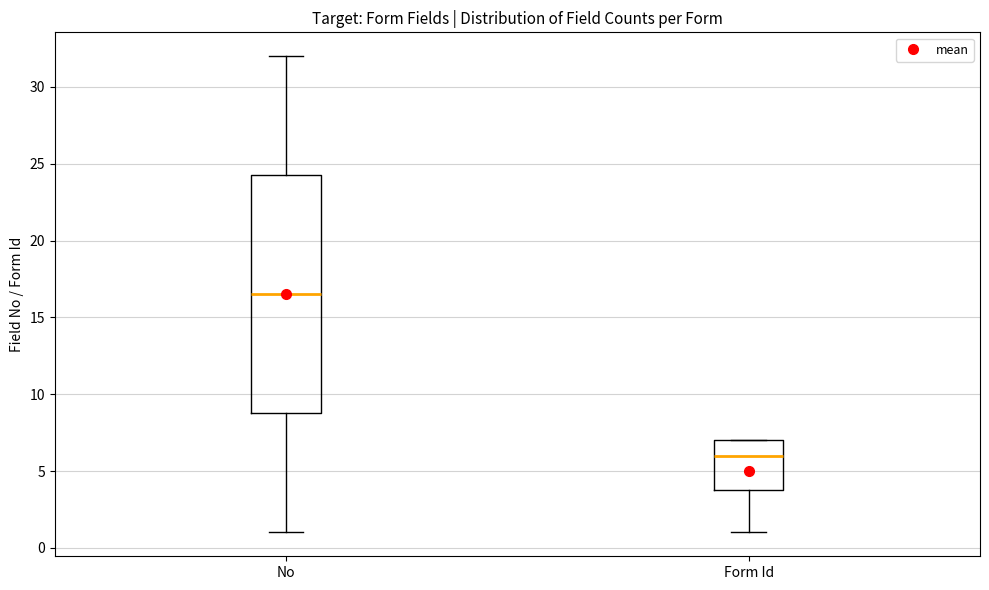

Where does the median line of the box for Form Id sit on the y-axis? The values are not printed on the chart, so give them approximately, as read against the axis.

6.0